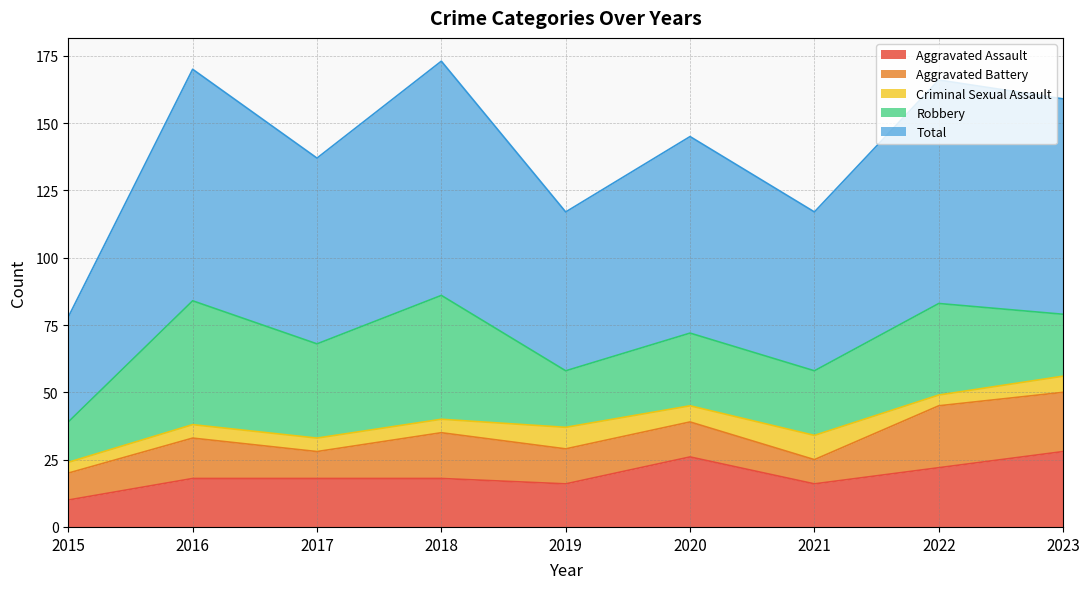

Reading right to left, list all the values displayed in this chart.

Aggravated Assault: 2023=28	2022=22	2021=16	2020=26	2019=16	2018=18	2017=18	2016=18	2015=10
Aggravated Battery: 2023=22	2022=23	2021=9	2020=13	2019=13	2018=17	2017=10	2016=15	2015=10
Criminal Sexual Assault: 2023=6	2022=4	2021=9	2020=6	2019=8	2018=5	2017=5	2016=5	2015=4
Robbery: 2023=23	2022=34	2021=24	2020=27	2019=21	2018=46	2017=35	2016=46	2015=15
Total: 2023=80	2022=83	2021=59	2020=73	2019=59	2018=87	2017=69	2016=86	2015=39